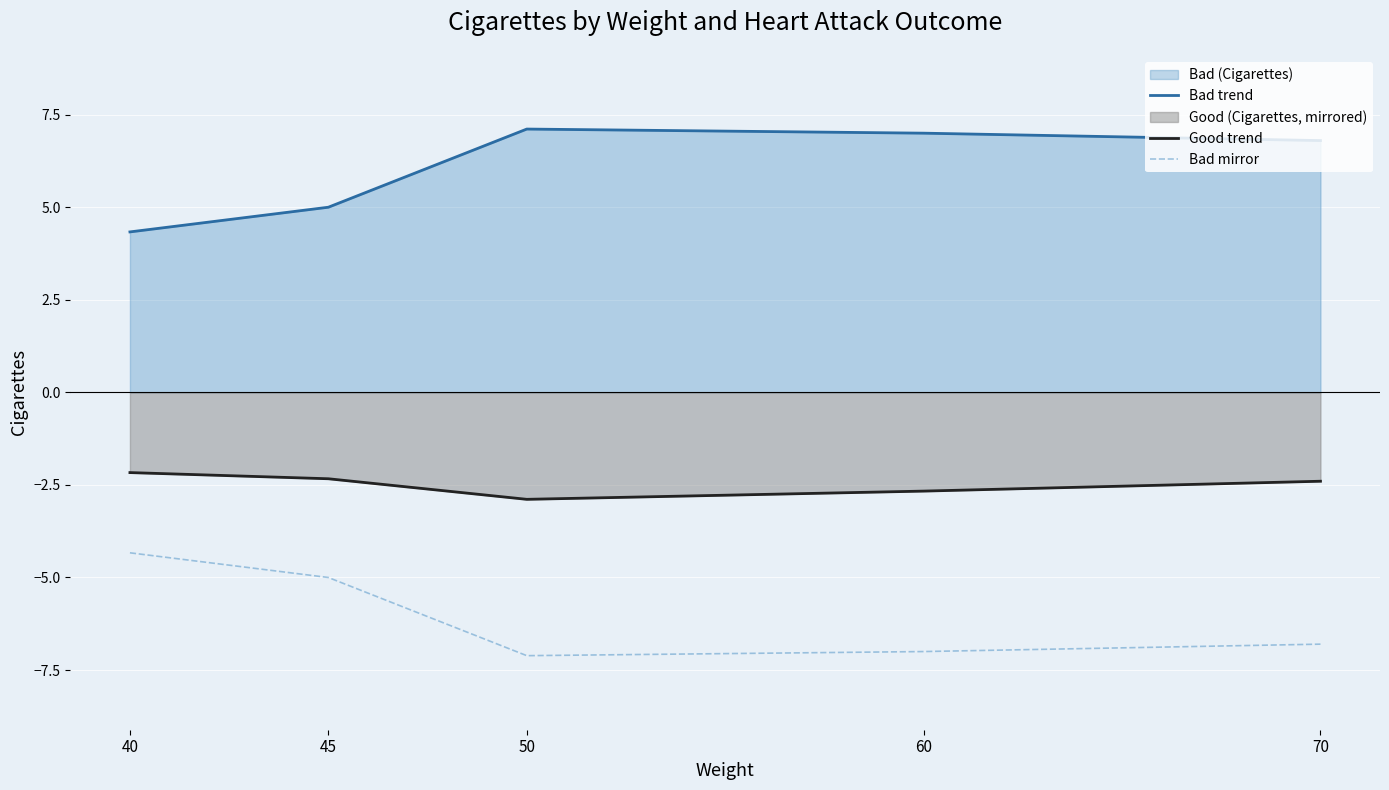

True or false: Good trend and Bad mirror cross at least once.

False